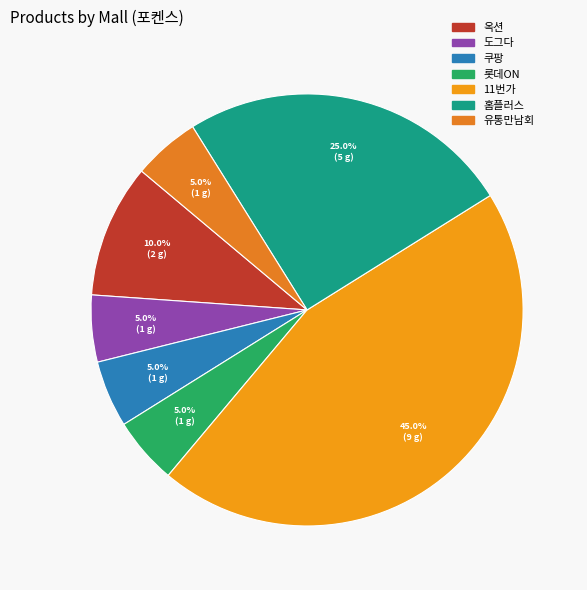

To the nearest percent, what is the difference between the largest and smallest slice percentages?

40%